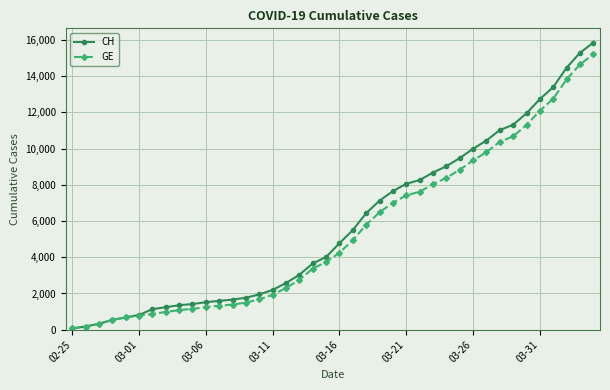

Rank the series by their average value, from highest to lowest.

CH, GE